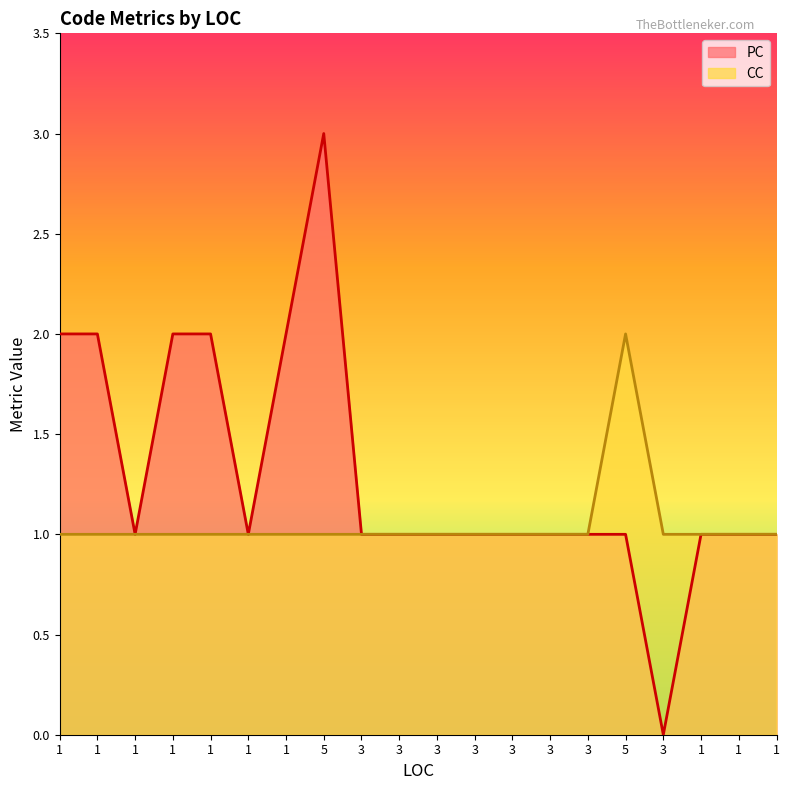

Which series has the largest total across all categories?

PC